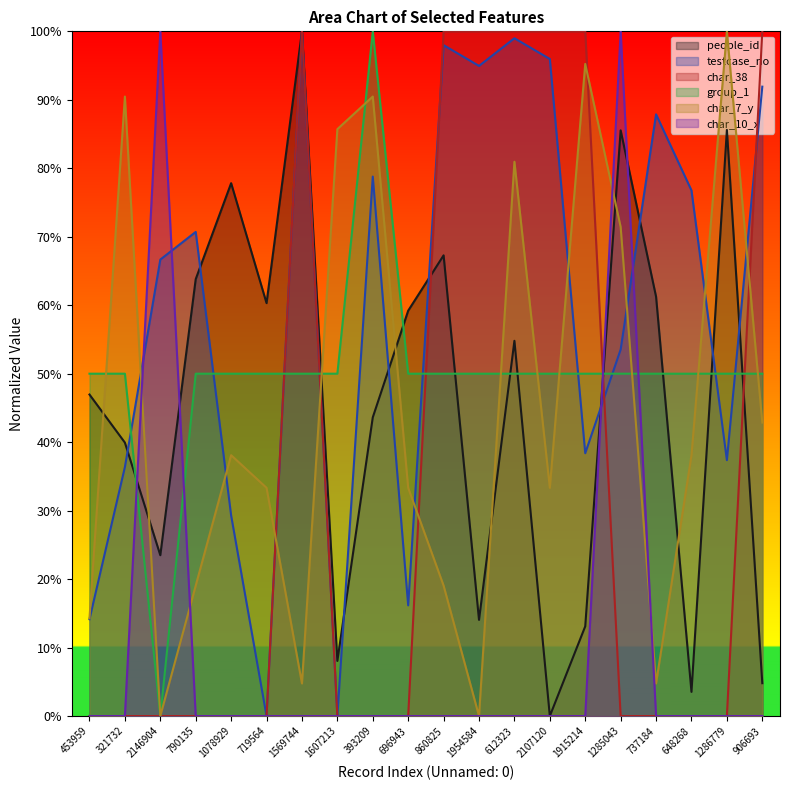

Where do testcase_no and group_1 first cross each other?

321732 and 2146904